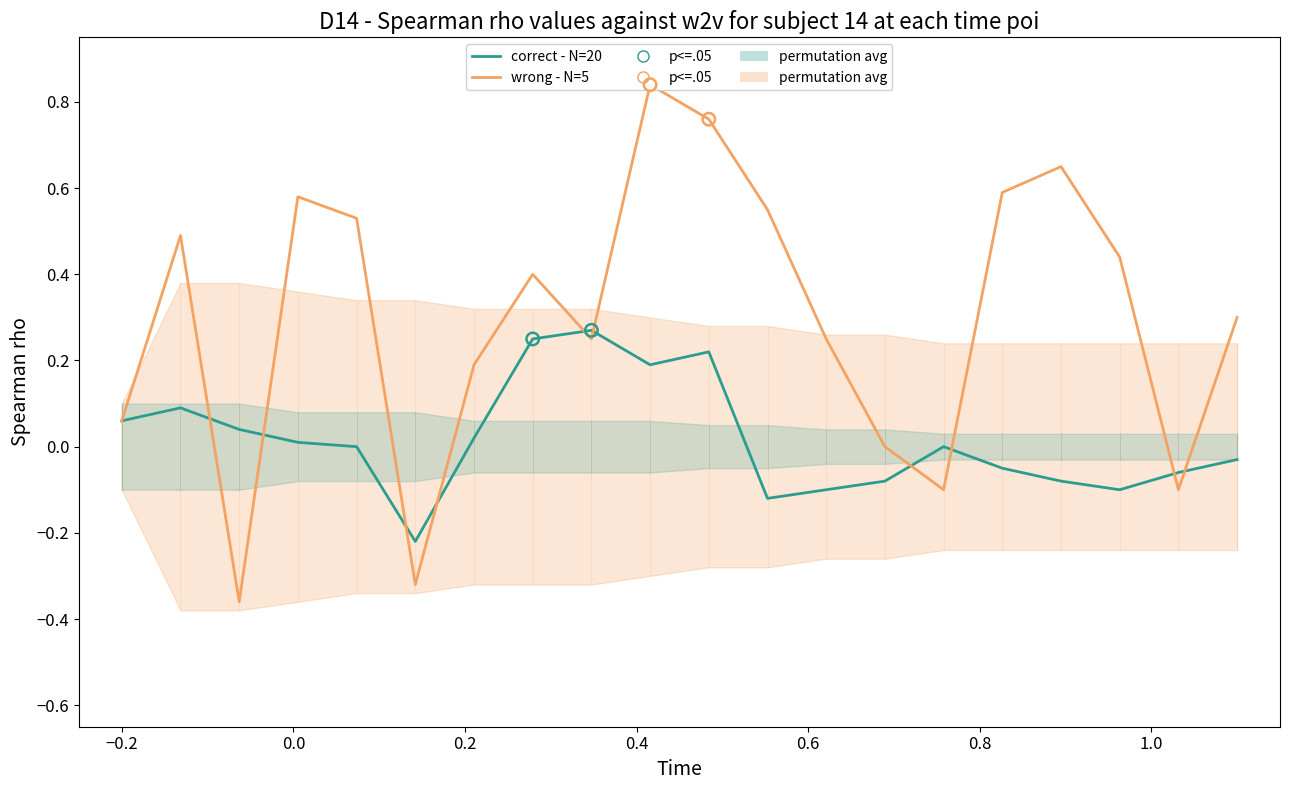

What is the total value across all series at 13?

-0.1